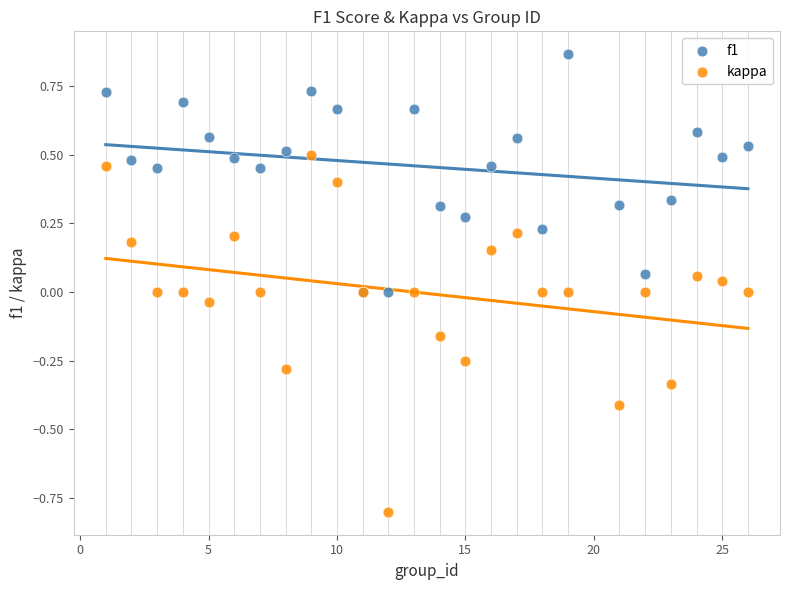

What are all the series names shown in the legend?

f1, kappa